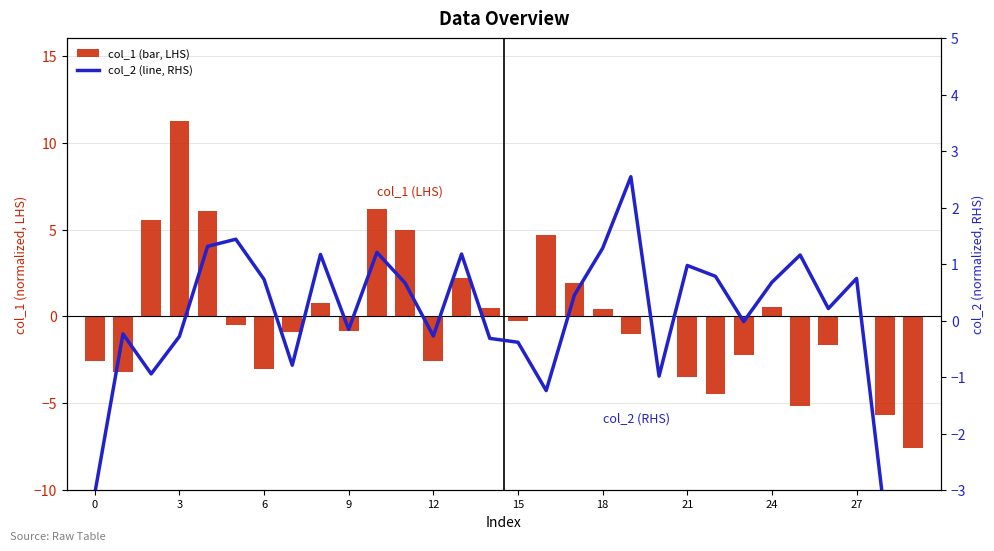

What is the difference between the col_1 (bar, LHS) values at 27 and 24?

0.7